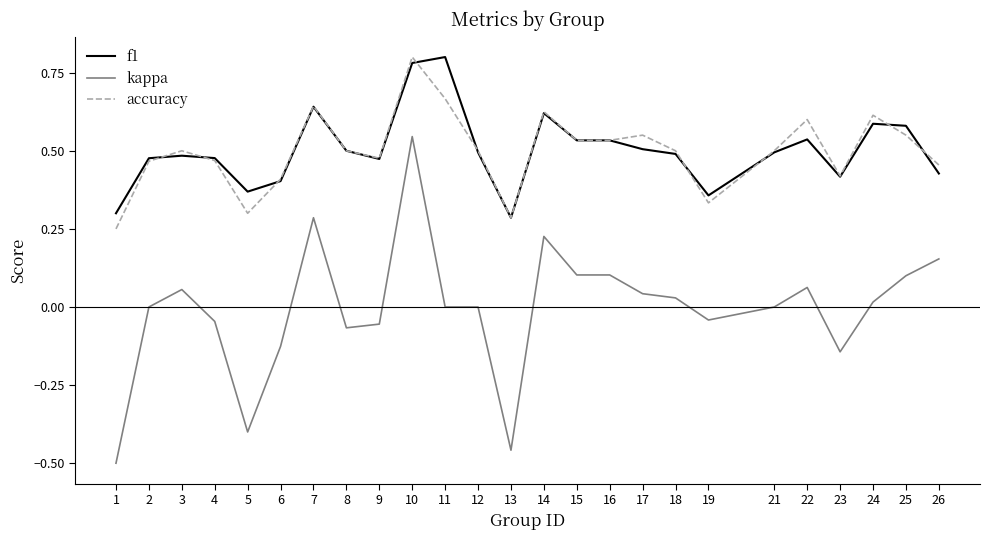

Between 17 and 19, which series saw the biggest shift?

accuracy